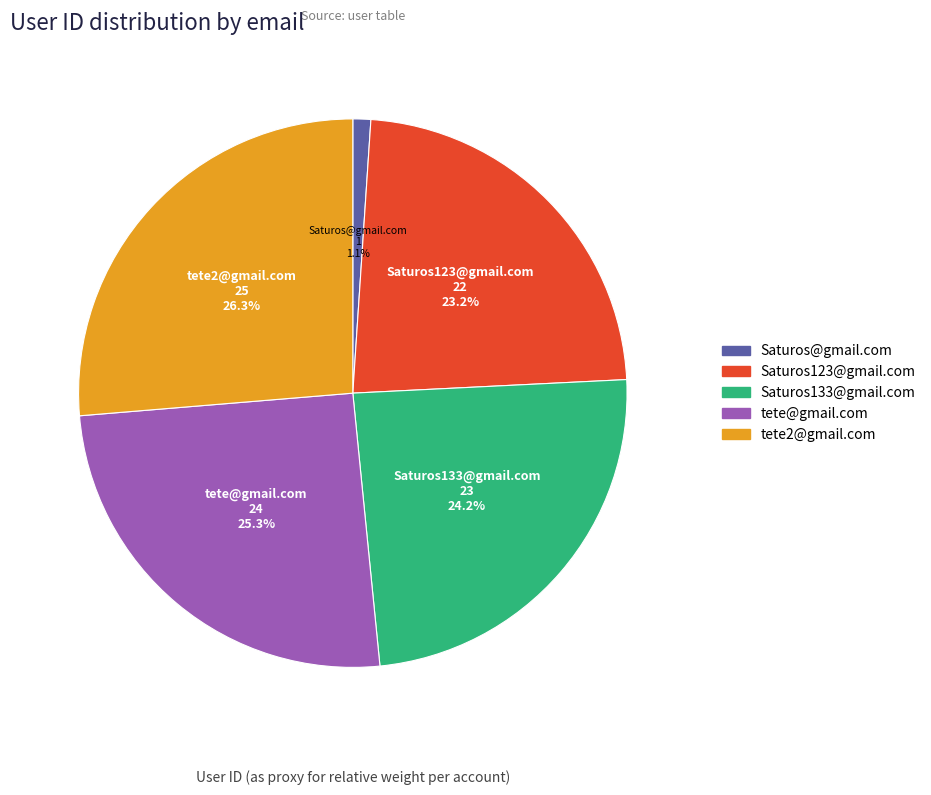

To the nearest percent, what portion does Saturos123@gmail.com represent?

23%